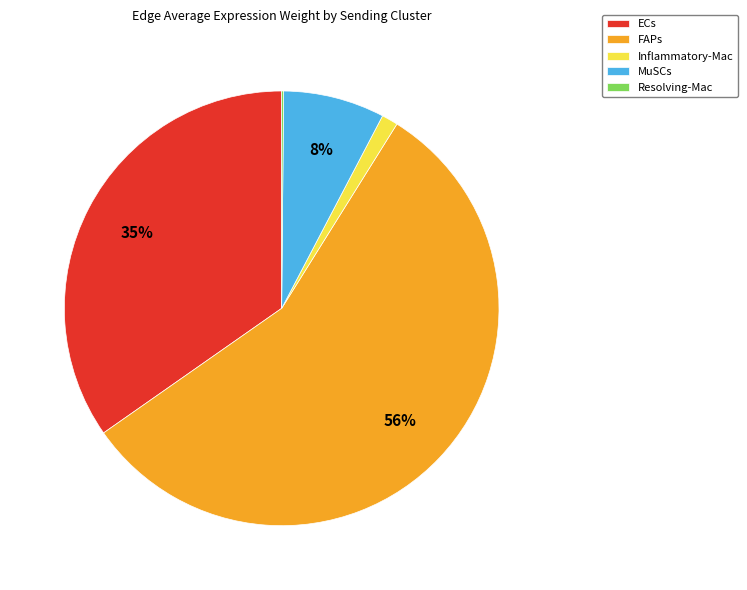

Combined, do ECs and Inflammatory-Mac account for over 50%?

No